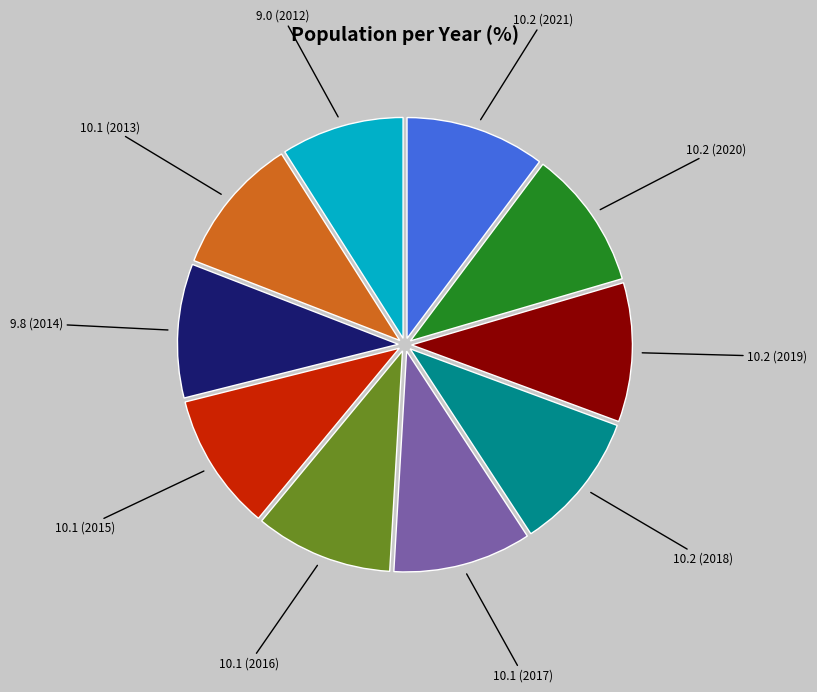

Is there a majority slice in this chart?

No